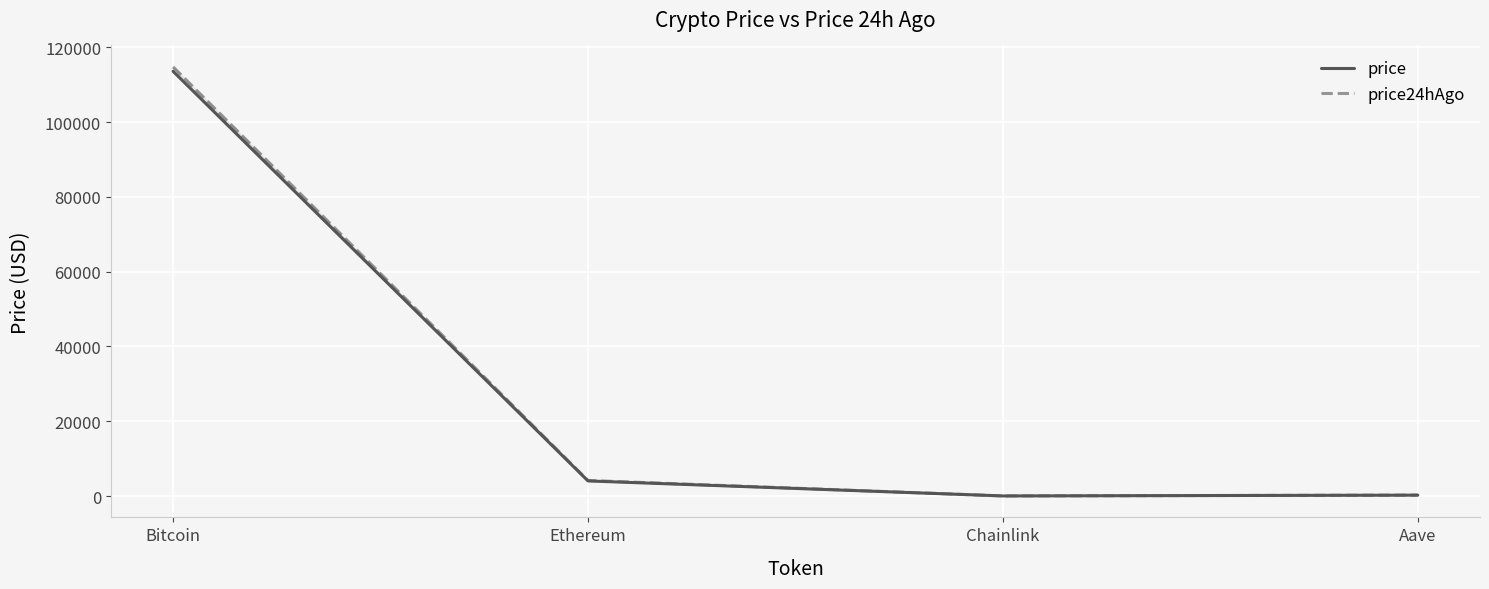

True or false: price24hAgo and price intersect in this chart.

False